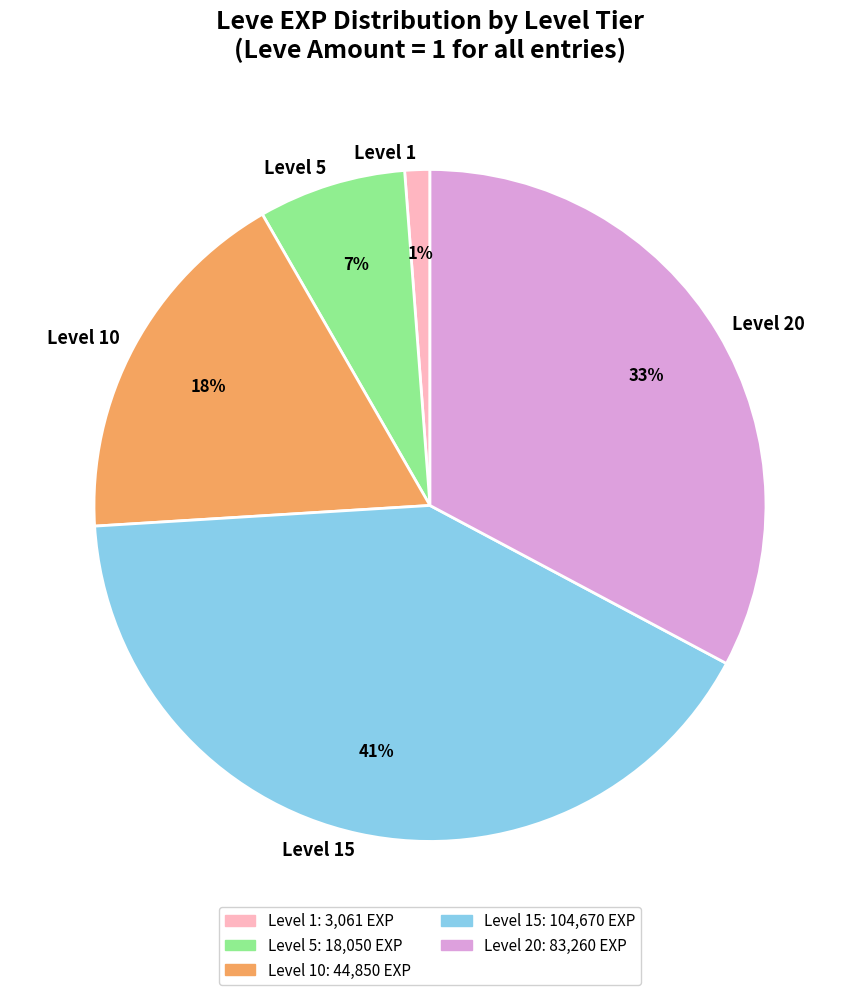

Rank the categories by value from highest to lowest.

Level 15, Level 20, Level 10, Level 5, Level 1